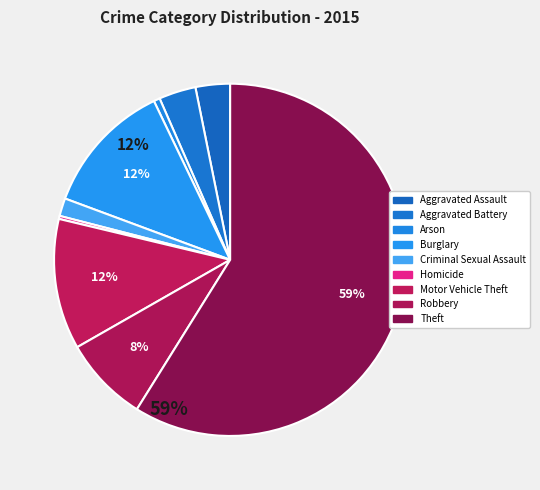

How many slices are in this pie chart?

9